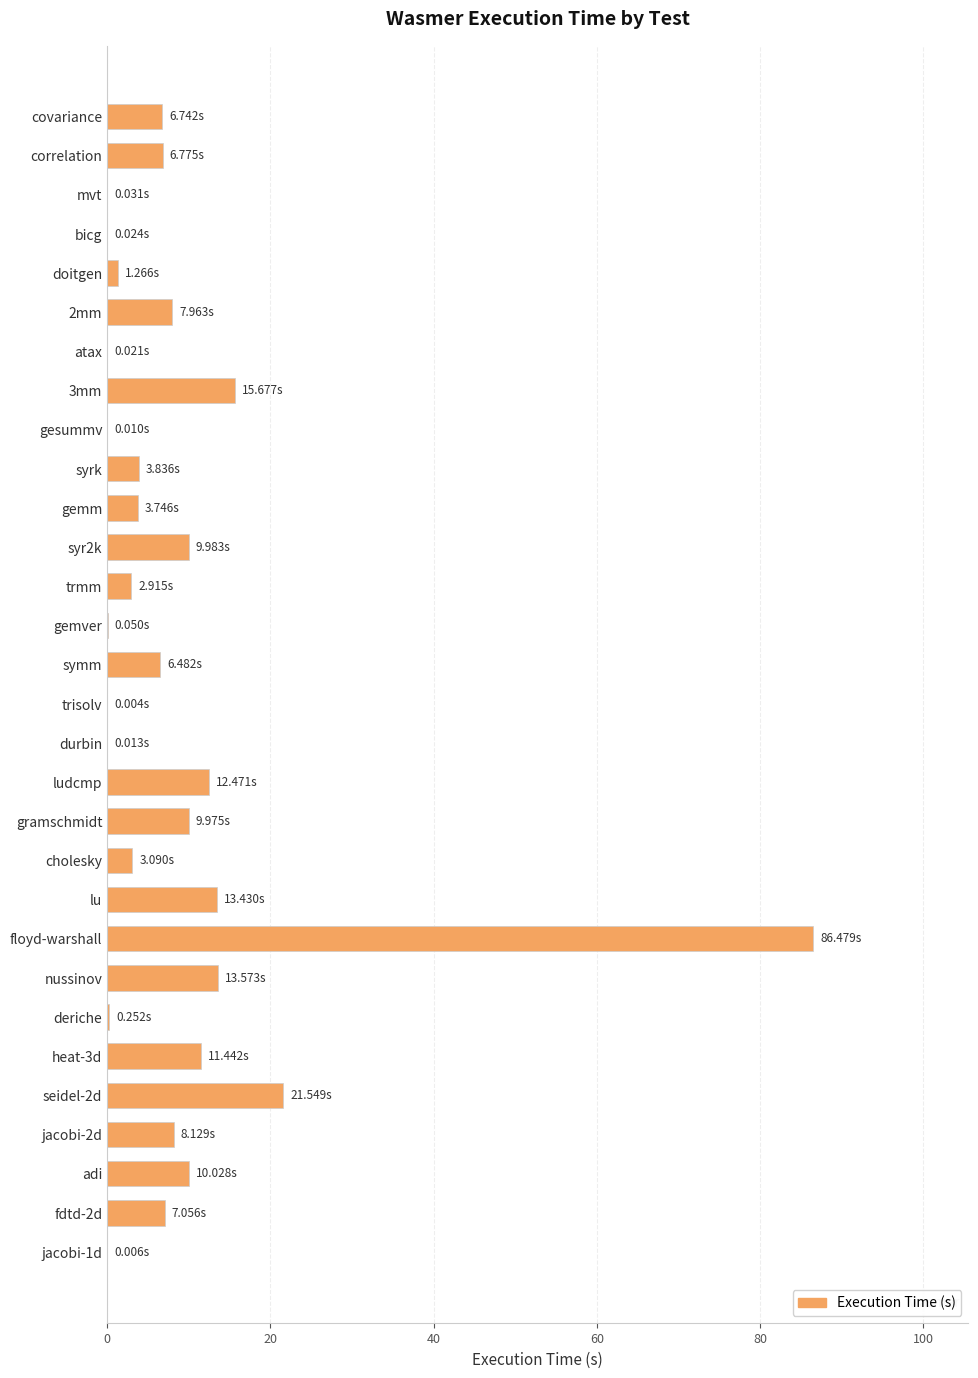

Count the number of data series in this chart.

1